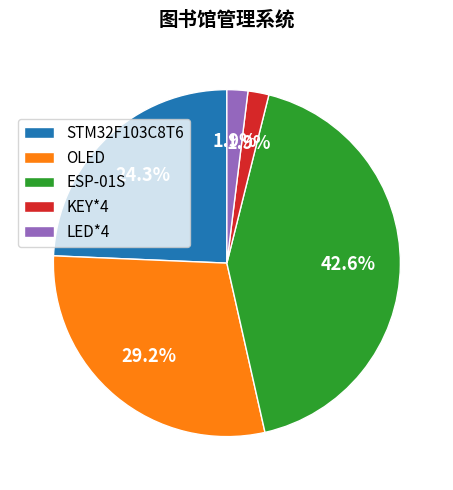

To the nearest percent, what is the difference between the largest and smallest slice percentages?

41%